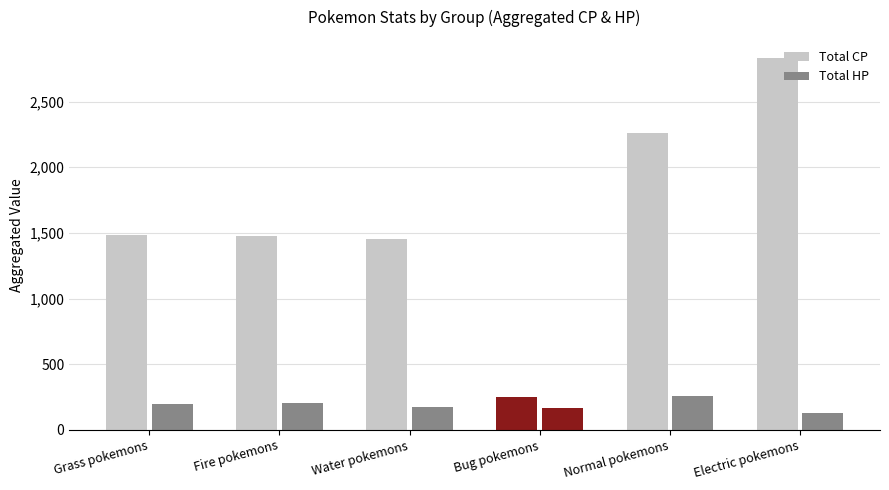

What is the difference between the Total HP values at Grass pokemons and Electric pokemons?

66